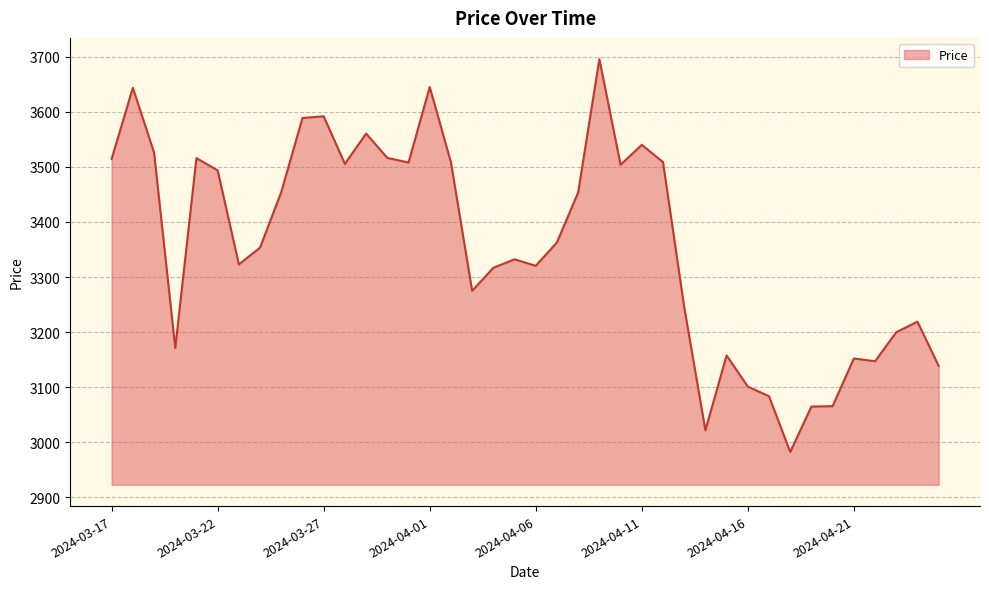

What is the difference between the maximum and minimum values?

712.6